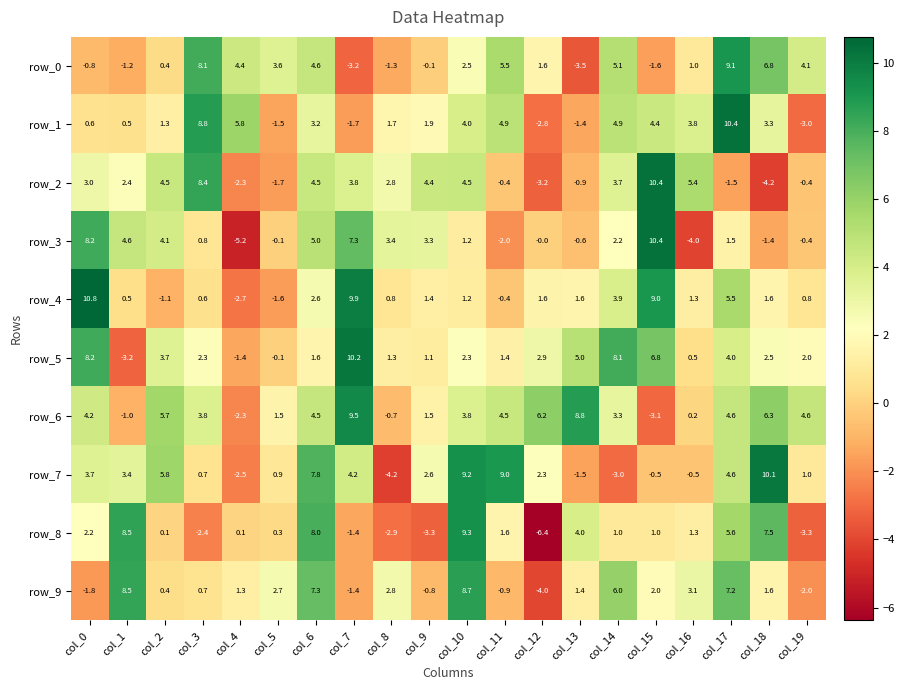

Is it true that row_1 equals 4.9 at col_11?

True